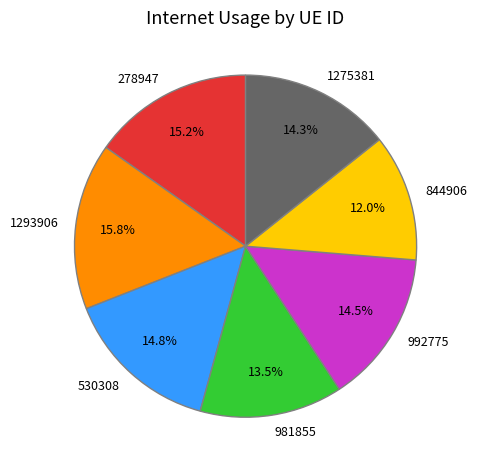

Does 1293906 represent more than half of the total?

No